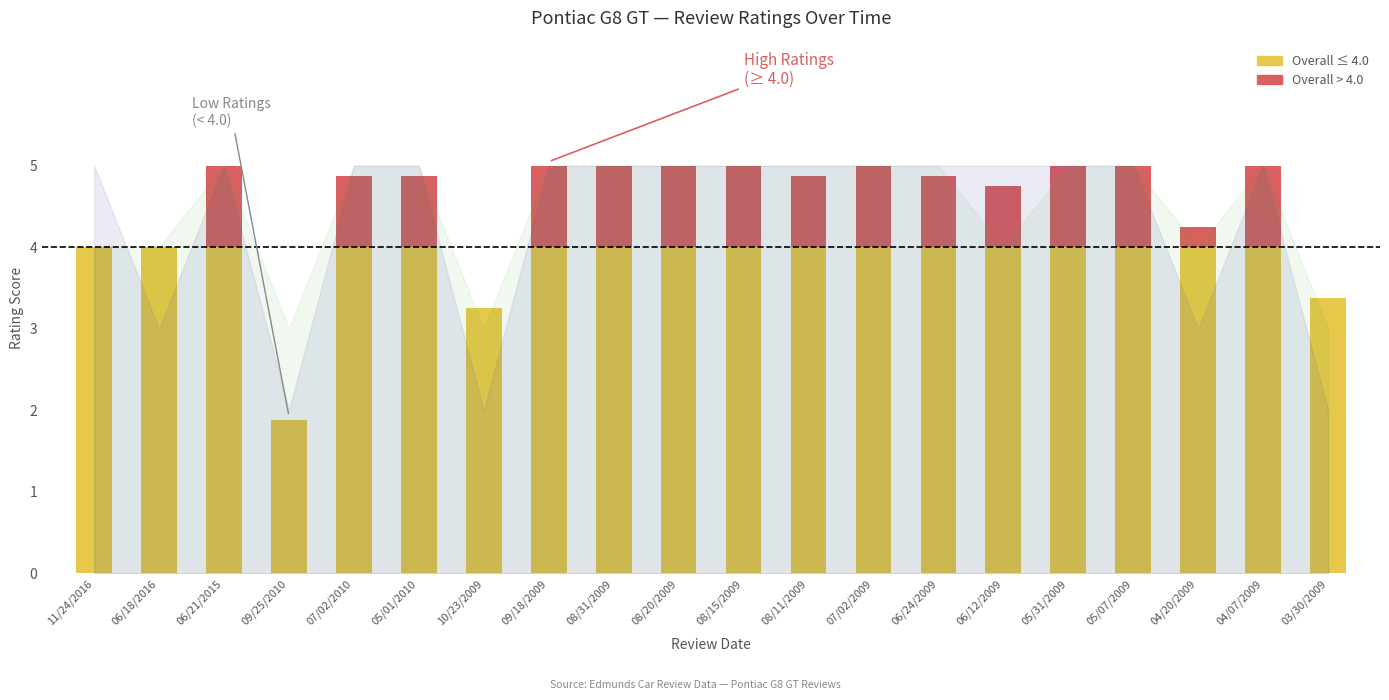

Reading left to right, list all the values displayed in this chart.

Overall Rating: 11/24/2016=4.0	06/18/2016=4.0	06/21/2015=5.0	09/25/2010=1.9	07/02/2010=4.9	05/01/2010=4.9	10/23/2009=3.2	09/18/2009=5.0	08/31/2009=5.0	08/20/2009=5.0	08/15/2009=5.0	08/11/2009=4.9	07/02/2009=5.0	06/24/2009=4.9	06/12/2009=4.8	05/31/2009=5.0	05/07/2009=5.0	04/20/2009=4.2	04/07/2009=5.0	03/30/2009=3.4
Performance: 11/24/2016=5.0	06/18/2016=3.0	06/21/2015=5.0	09/25/2010=2.0	07/02/2010=5.0	05/01/2010=5.0	10/23/2009=2.0	09/18/2009=5.0	08/31/2009=5.0	08/20/2009=5.0	08/15/2009=5.0	08/11/2009=5.0	07/02/2009=5.0	06/24/2009=5.0	06/12/2009=5.0	05/31/2009=5.0	05/07/2009=5.0	04/20/2009=3.0	04/07/2009=5.0	03/30/2009=2.0
Comfort: 11/24/2016=4.0	06/18/2016=4.0	06/21/2015=5.0	09/25/2010=3.0	07/02/2010=5.0	05/01/2010=5.0	10/23/2009=3.0	09/18/2009=5.0	08/31/2009=5.0	08/20/2009=5.0	08/15/2009=5.0	08/11/2009=5.0	07/02/2009=5.0	06/24/2009=5.0	06/12/2009=4.0	05/31/2009=5.0	05/07/2009=5.0	04/20/2009=4.0	04/07/2009=5.0	03/30/2009=3.0
Reliability: 11/24/2016=4.0	06/18/2016=5.0	06/21/2015=5.0	09/25/2010=2.0	07/02/2010=5.0	05/01/2010=5.0	10/23/2009=2.0	09/18/2009=5.0	08/31/2009=5.0	08/20/2009=5.0	08/15/2009=5.0	08/11/2009=5.0	07/02/2009=5.0	06/24/2009=5.0	06/12/2009=5.0	05/31/2009=5.0	05/07/2009=5.0	04/20/2009=5.0	04/07/2009=5.0	03/30/2009=4.0
Value: 11/24/2016=5.0	06/18/2016=4.0	06/21/2015=5.0	09/25/2010=1.0	07/02/2010=5.0	05/01/2010=5.0	10/23/2009=3.0	09/18/2009=5.0	08/31/2009=5.0	08/20/2009=5.0	08/15/2009=5.0	08/11/2009=4.0	07/02/2009=5.0	06/24/2009=4.0	06/12/2009=4.0	05/31/2009=5.0	05/07/2009=5.0	04/20/2009=3.0	04/07/2009=5.0	03/30/2009=4.0